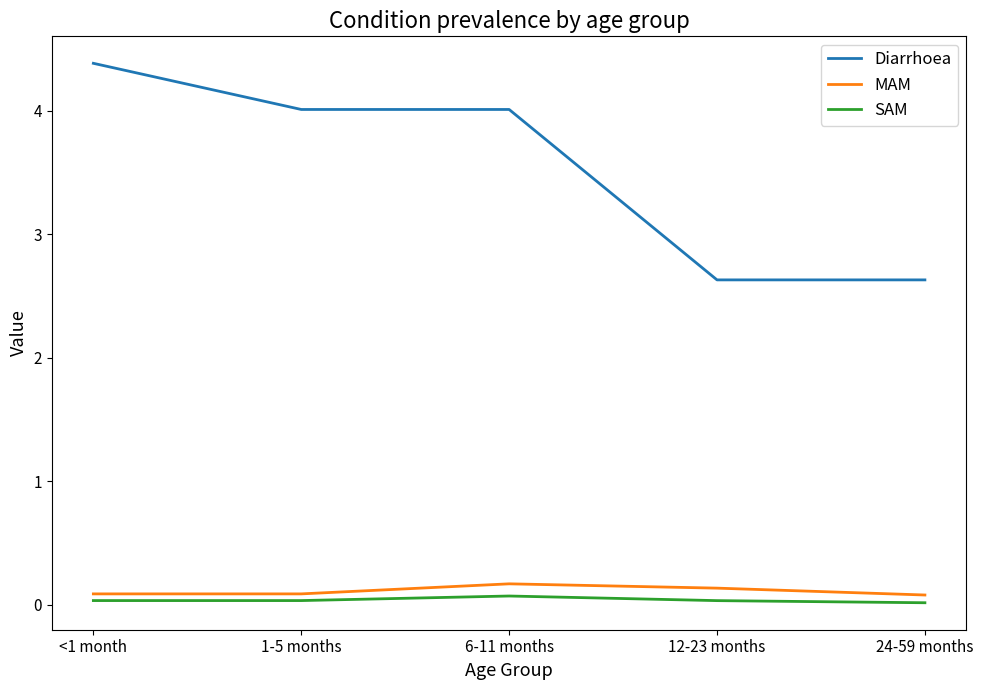

What is the highest value of the Diarrhoea series?

4.4